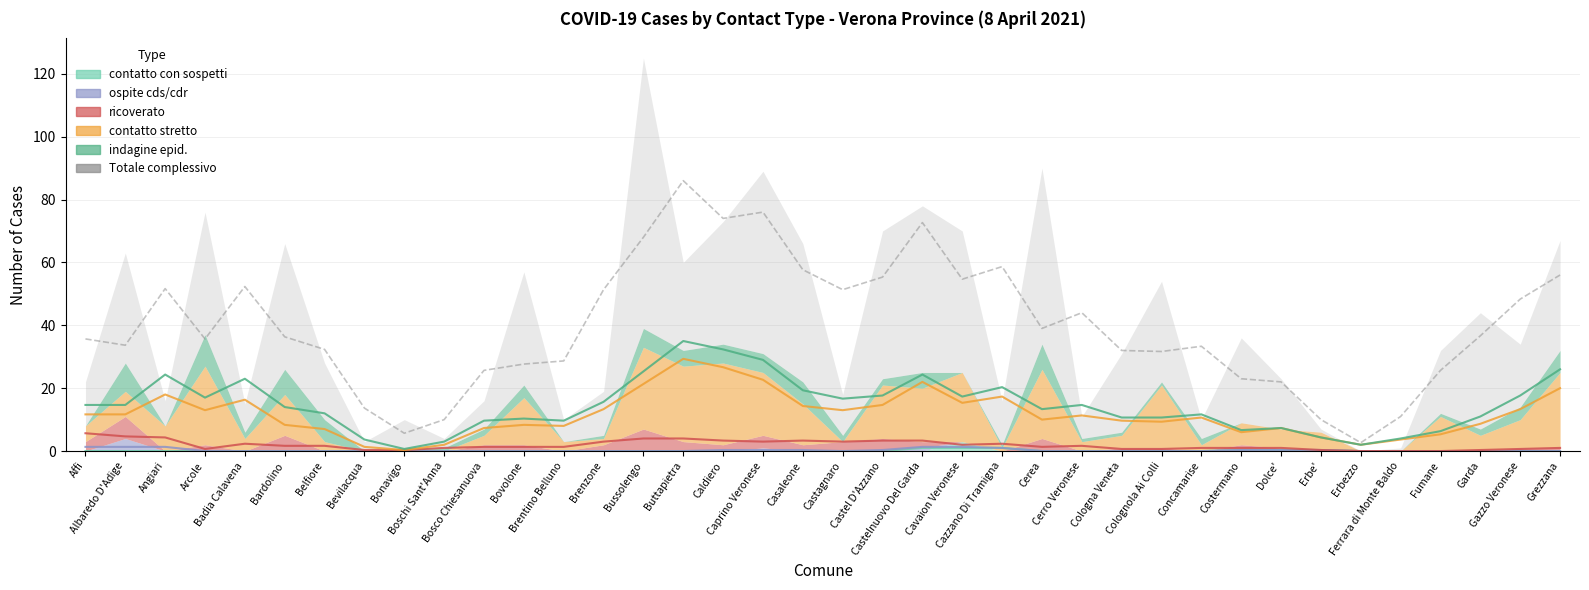

What is the difference between the Totale complessivo values at Albaredo D'Adige and Brenzone?

44